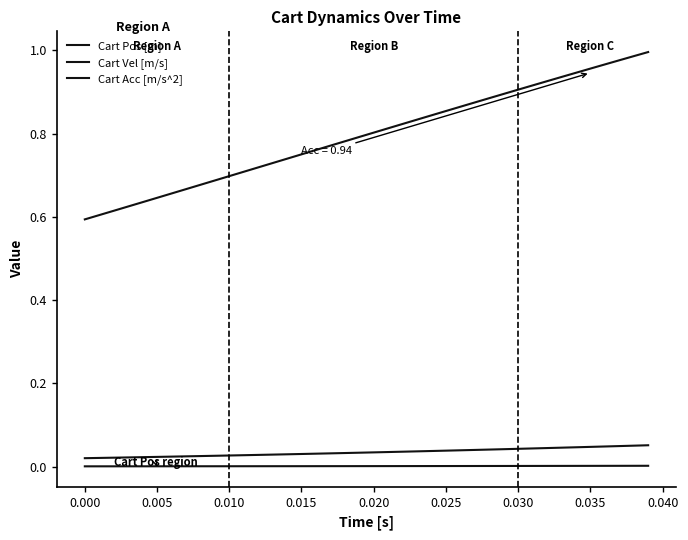

Does the chart have visible grid lines?

No